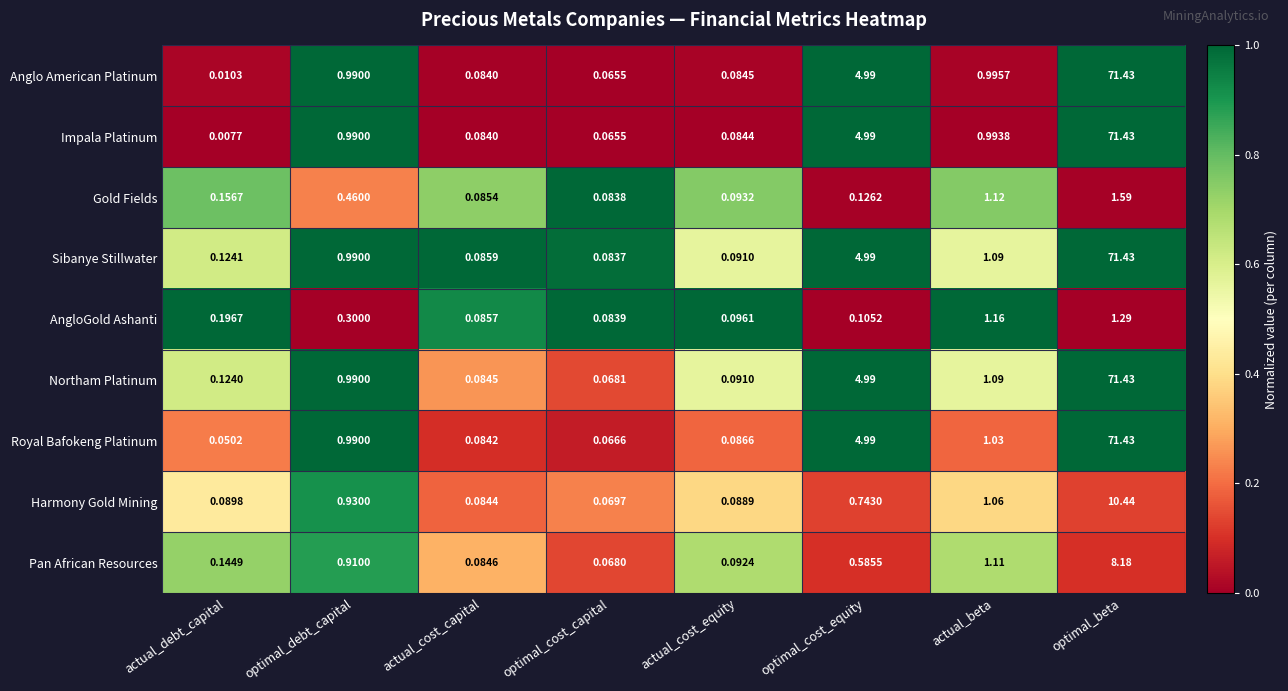

Which category has the highest value across all series?

optimal_beta